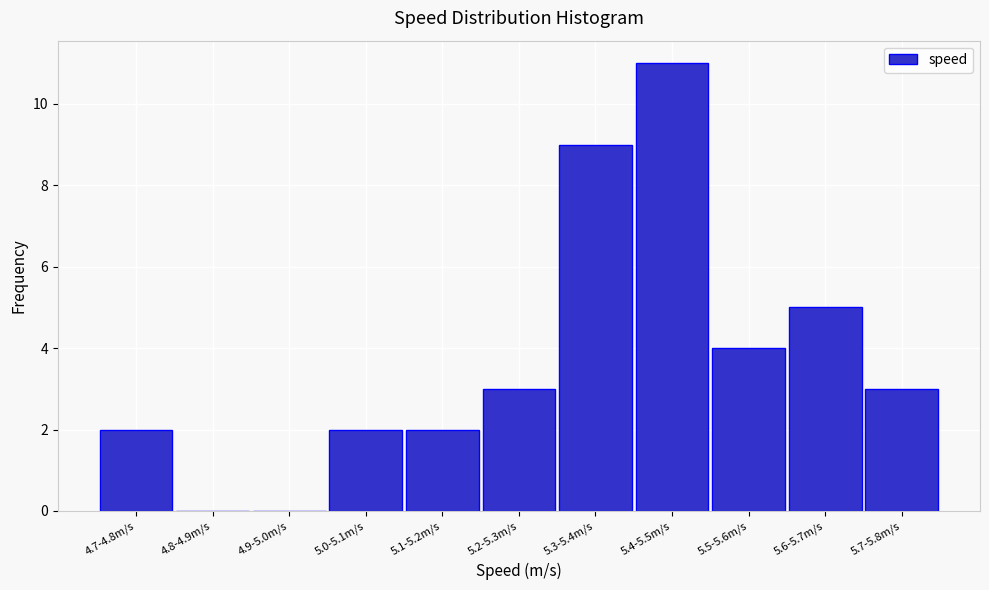

Reading right to left, what are all the values shown in this chart?

5.7-5.8m/s=3	5.6-5.7m/s=5	5.5-5.6m/s=4	5.4-5.5m/s=11	5.3-5.4m/s=9	5.2-5.3m/s=3	5.1-5.2m/s=2	5.0-5.1m/s=2	4.9-5.0m/s=0	4.8-4.9m/s=0	4.7-4.8m/s=2